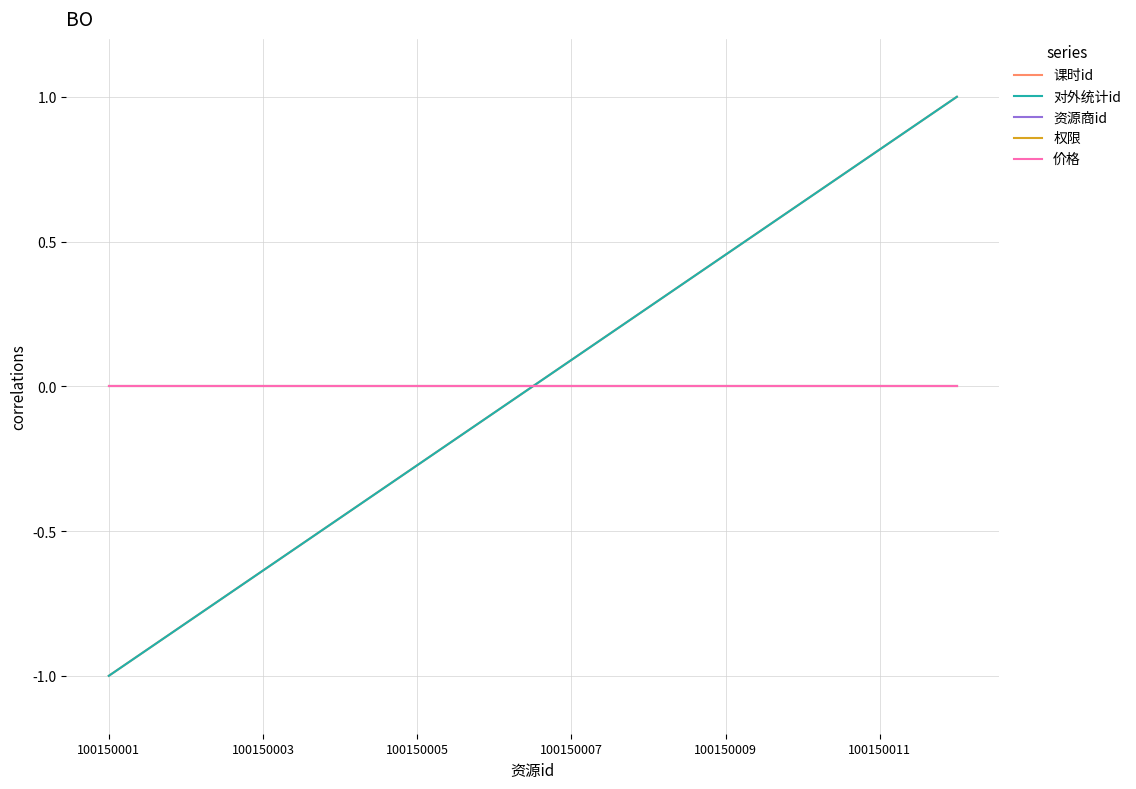

Reading left to right, extract all data points from this chart.

课时id: -1.0	-0.8	-0.6	-0.5	-0.3	-0.1	0.1	0.3	0.5	0.6	0.8	1.0
对外统计id: -1.0	-0.8	-0.6	-0.5	-0.3	-0.1	0.1	0.3	0.5	0.6	0.8	1.0
资源商id: 0.0	0.0	0.0	0.0	0.0	0.0	0.0	0.0	0.0	0.0	0.0	0.0
权限: 0.0	0.0	0.0	0.0	0.0	0.0	0.0	0.0	0.0	0.0	0.0	0.0
价格: 0.0	0.0	0.0	0.0	0.0	0.0	0.0	0.0	0.0	0.0	0.0	0.0